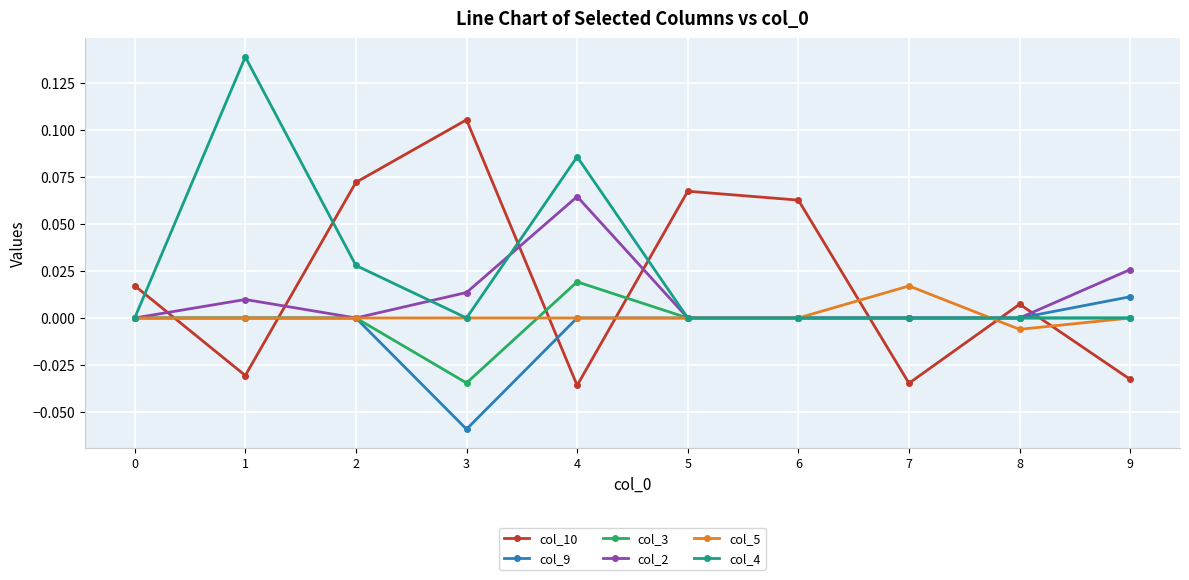

What is the spread (max minus min) of values at 3?

0.2